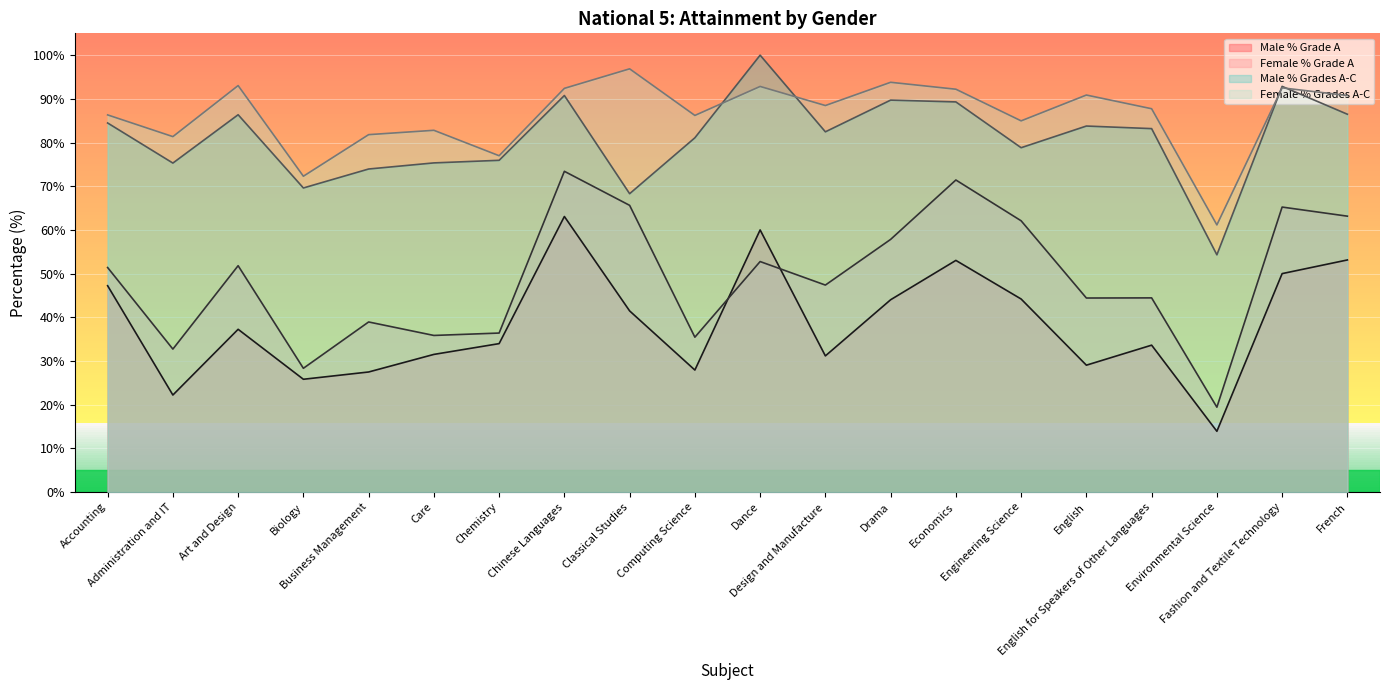

What is the label of the 5th point from the left?

Business Management